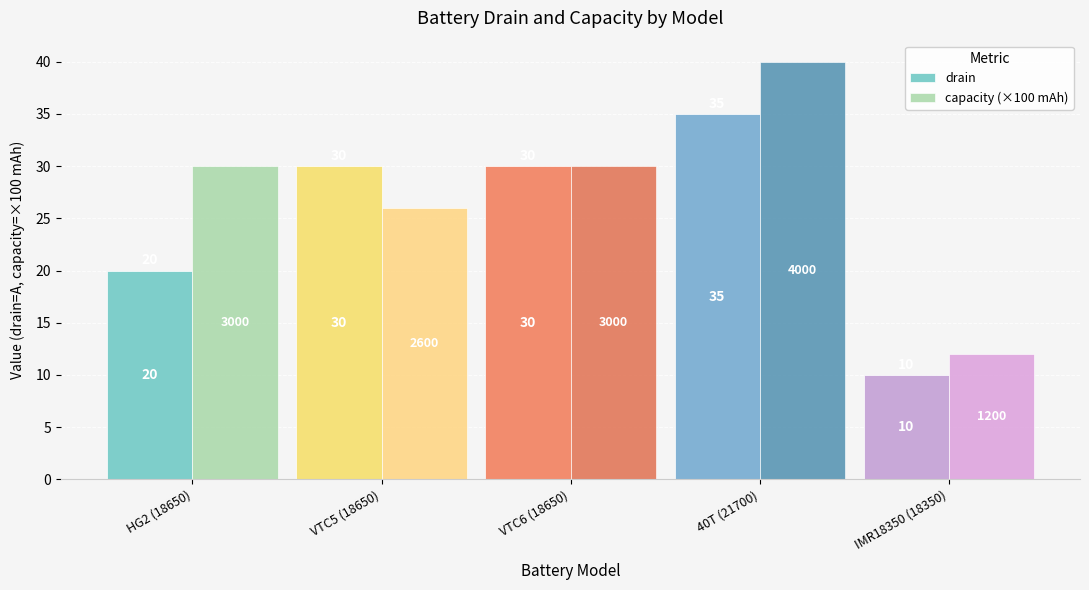

The drain series shows 20 at HG2 (18650). True or false?

True